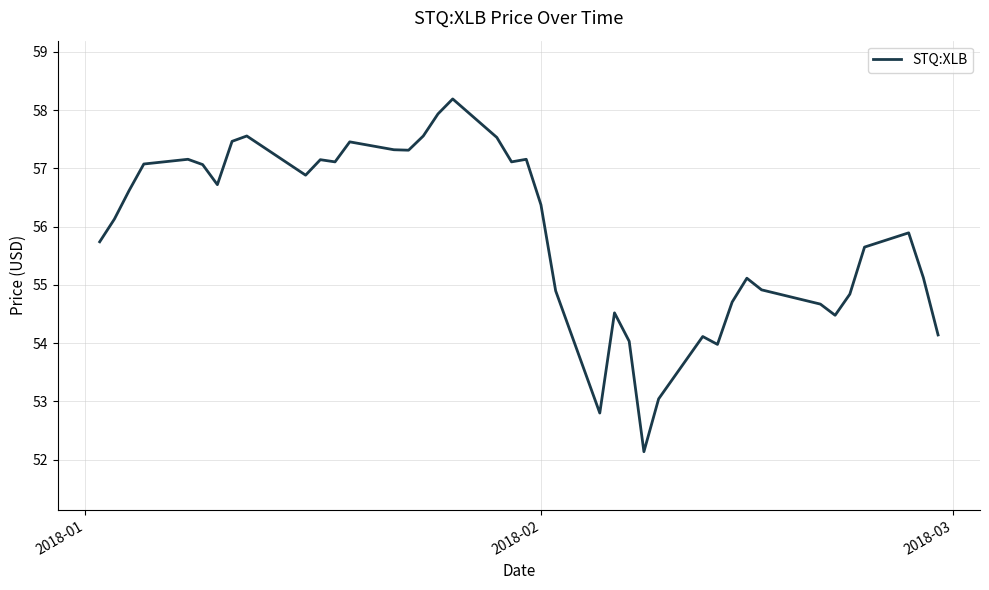

What is the maximum value shown in the chart?

58.2